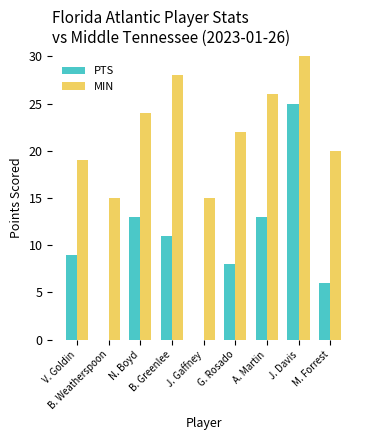

Is it true that MIN equals 6 at G. Rosado?

False